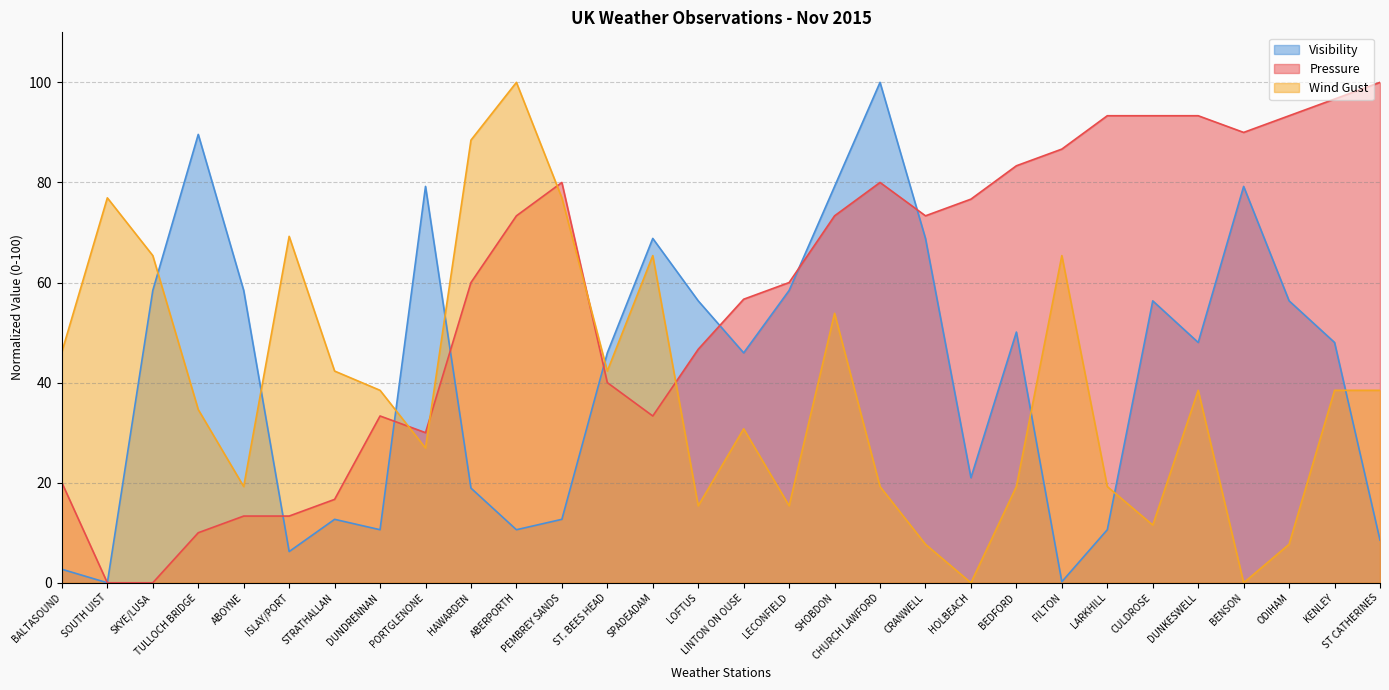

Does the chart display data point markers on the line(s)?

No